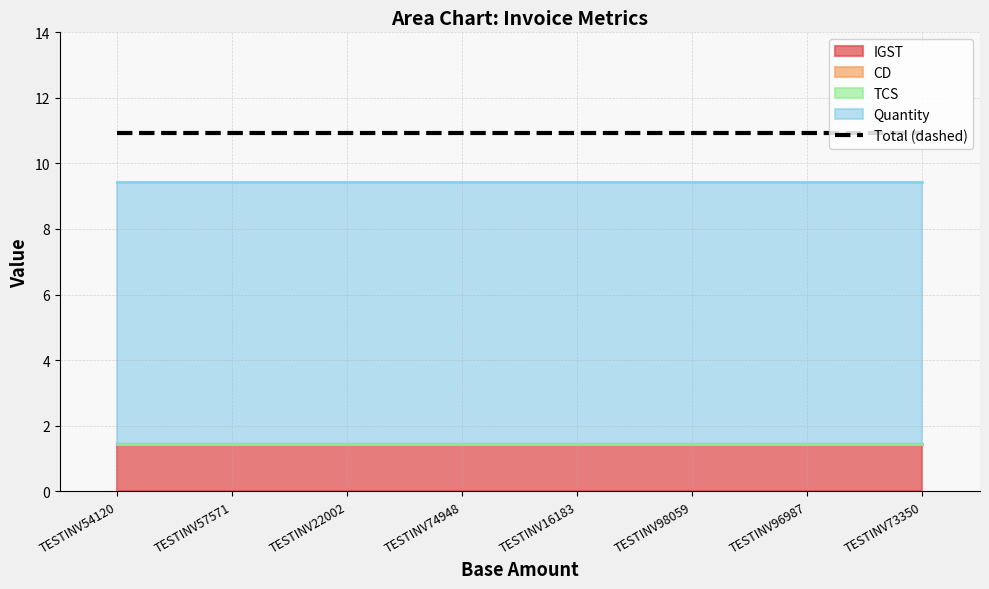

At which label does CD reach its minimum?

TESTINV54120